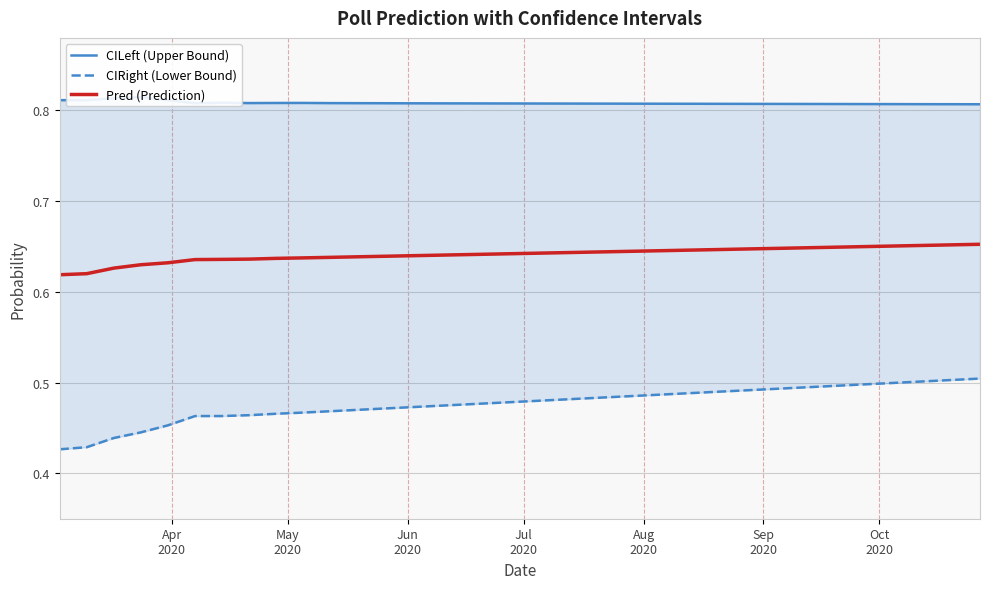

True or false: CIRight (Lower Bound) and Pred (Prediction) intersect in this chart.

False